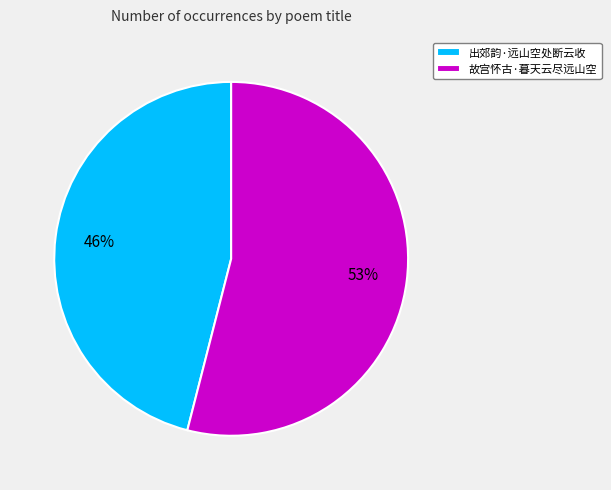

Combined, do 出郊韵·远山空处断云收 and 故宫怀古·暮天云尽远山空 account for over 50%?

Yes